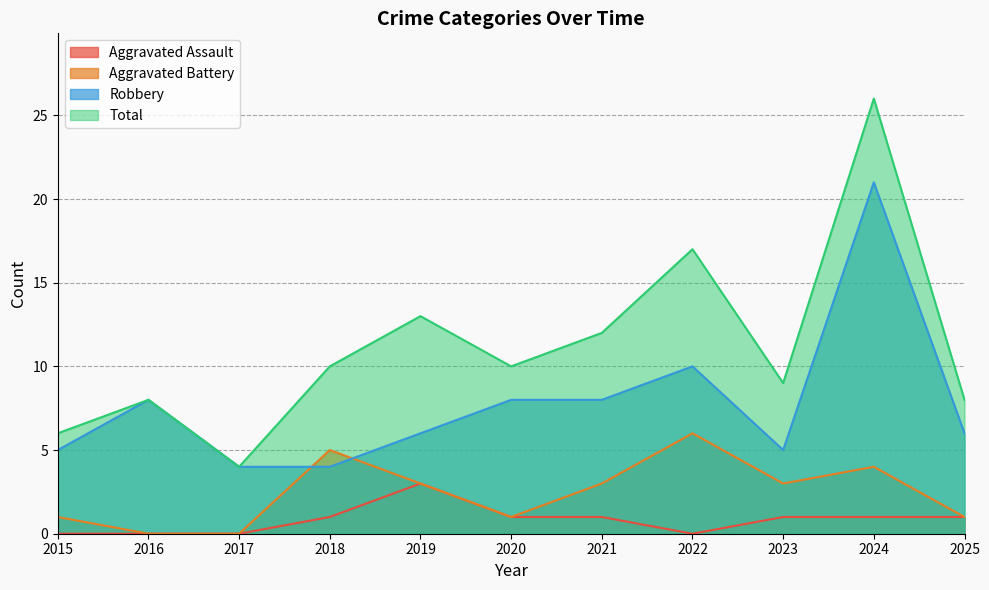

True or false: Robbery has more than 0 interior local peaks.

True